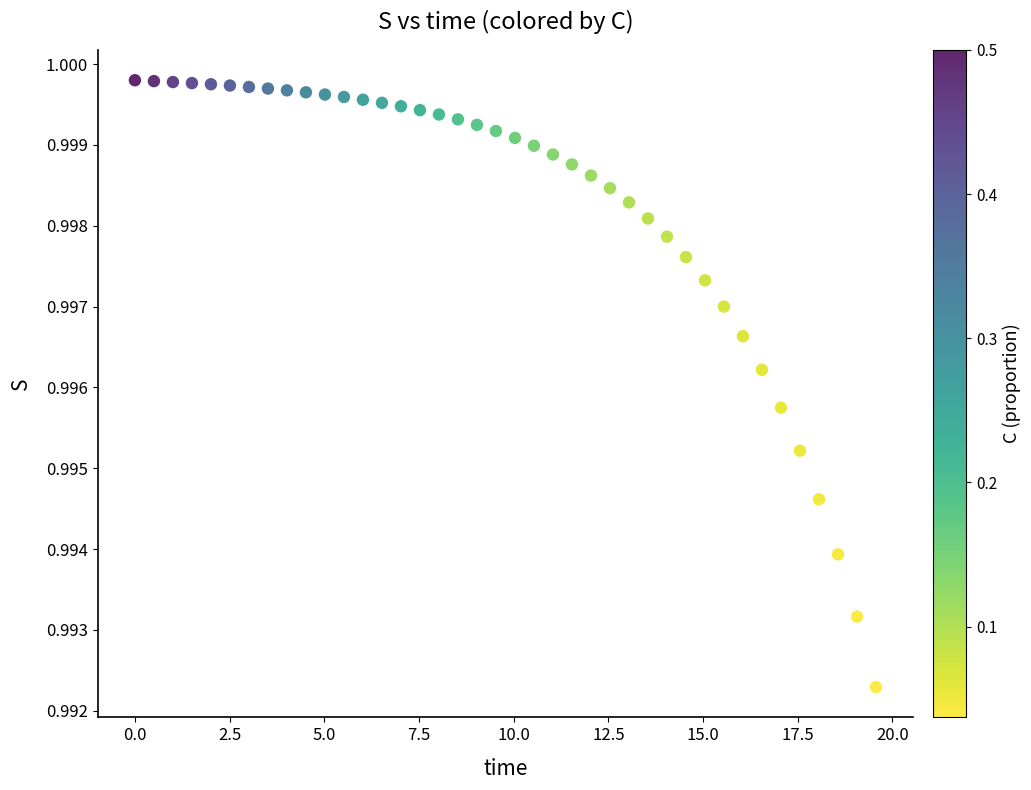

What is the range of X values (max minus min)?

19.6